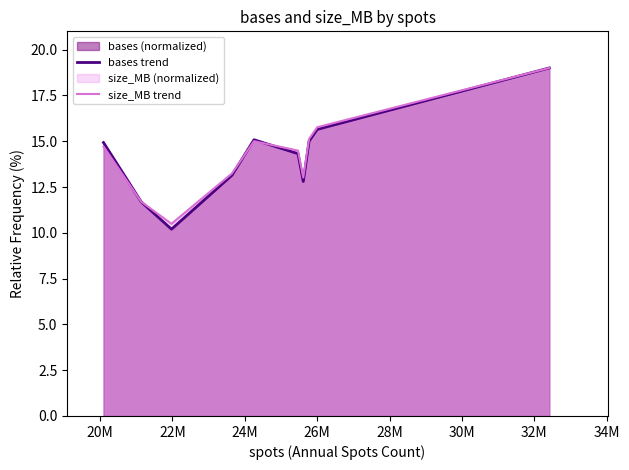

How many series are shown in this chart?

2